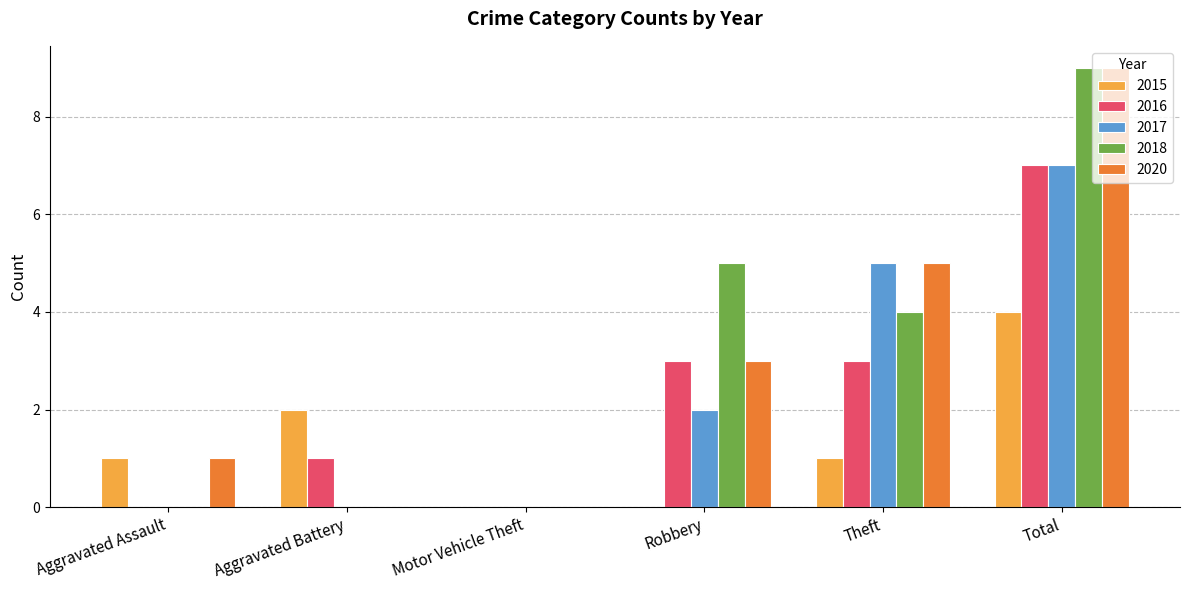

True or false: 2018 has a value of 0 at Motor Vehicle Theft.

True